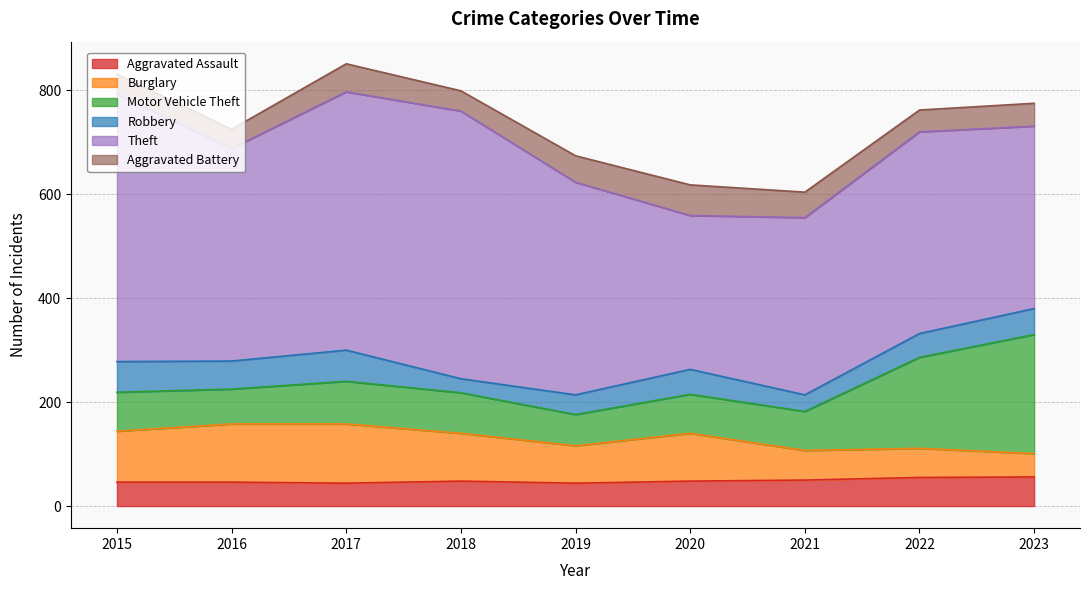

Rank the series at 2020 from highest to lowest value.

Theft, Burglary, Motor Vehicle Theft, Aggravated Battery, Aggravated Assault, Robbery